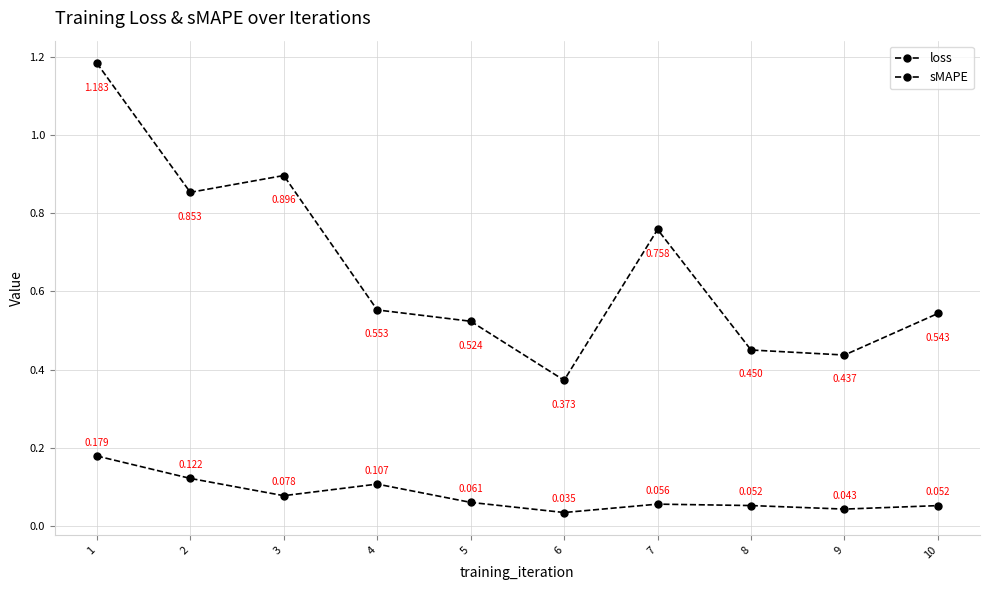

True or false: sMAPE and loss intersect in this chart.

False